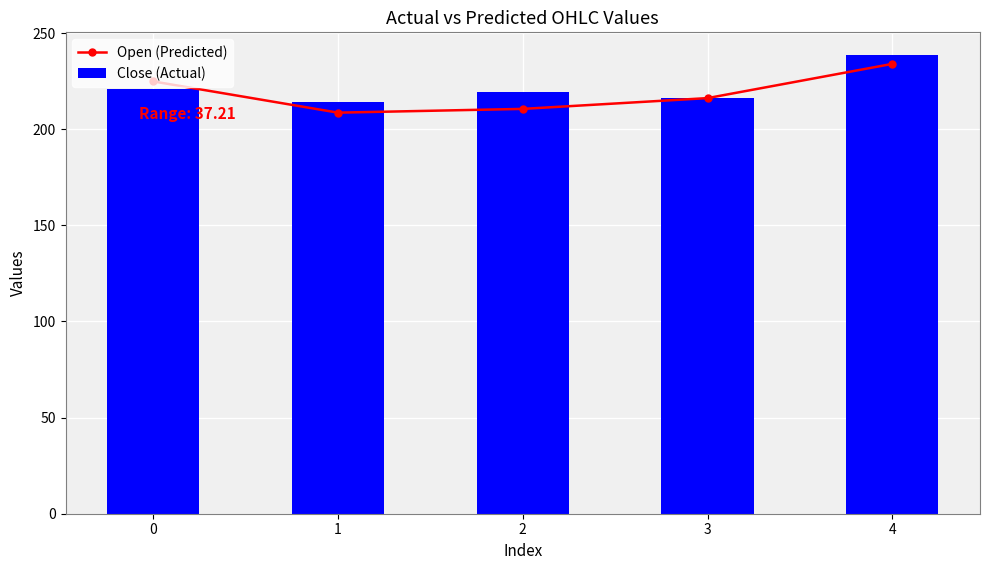

What is the lowest value of the Open (Predicted) series?

208.6